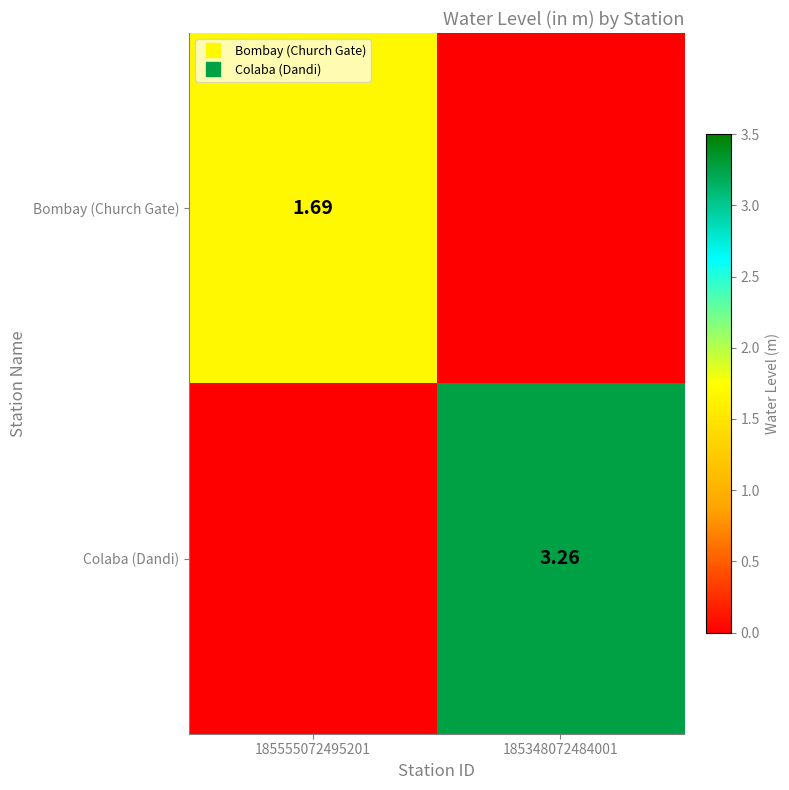

How many distinct data groups are displayed?

2